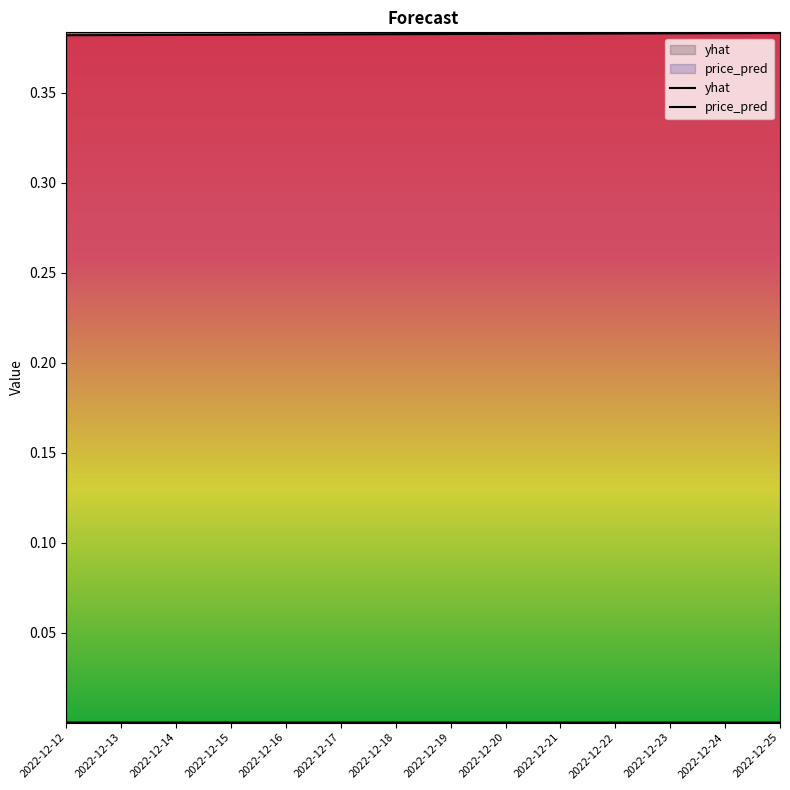

Is the value of price_pred at 2022-12-22 greater than the value of yhat at 2022-12-25?

Yes